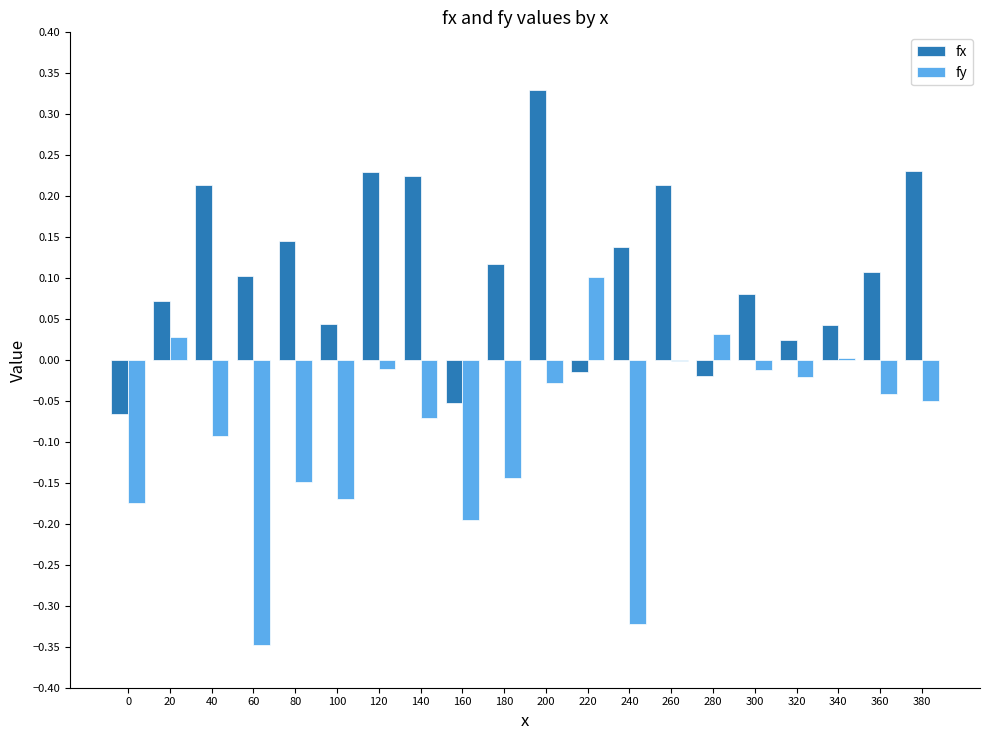

What is the sum of all fy values?

-1.7